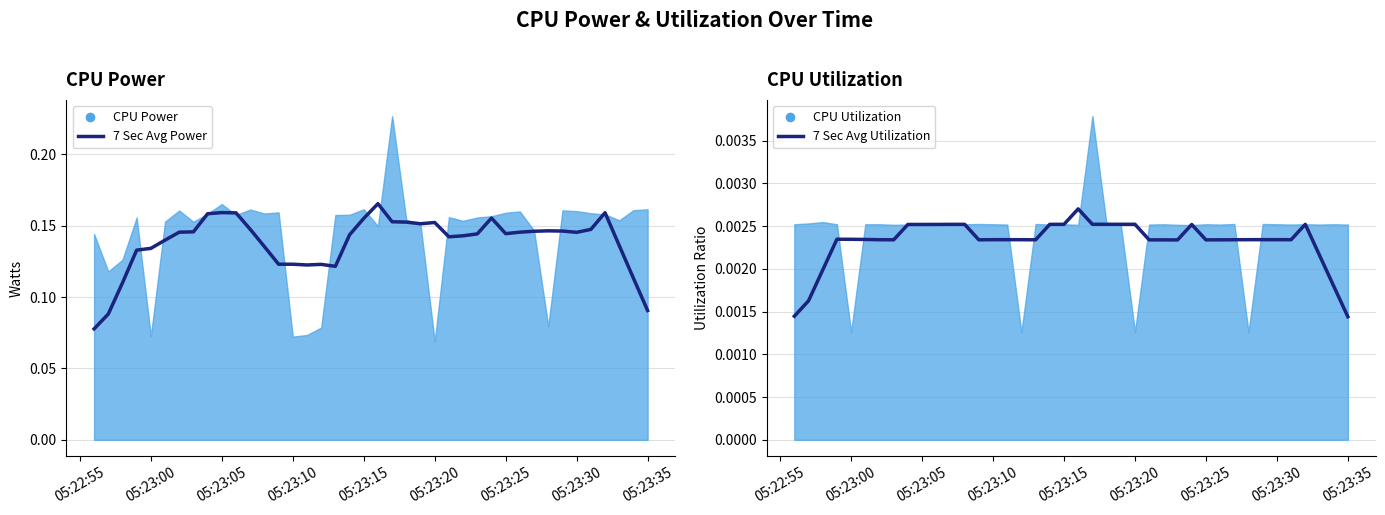

True or false: 7 Sec Avg Power and 7 Sec Avg Utilization cross at least once.

False